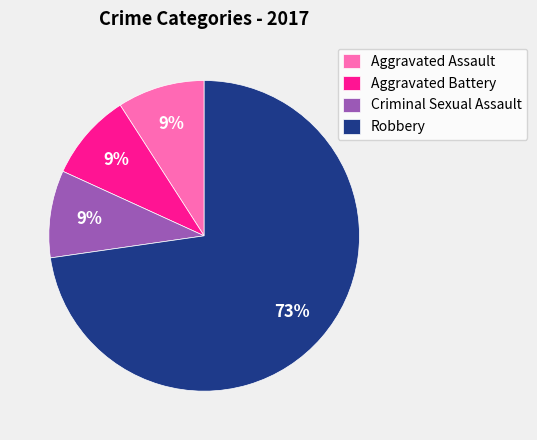

Which category has the biggest portion of the pie?

Robbery